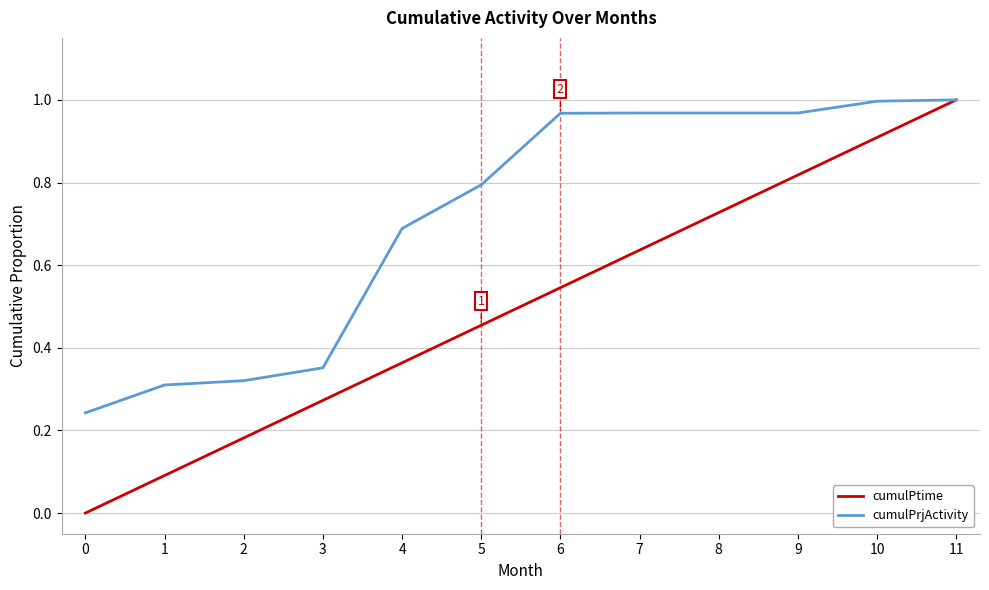

True or false: cumulPtime has more than 1 interior local peaks.

False